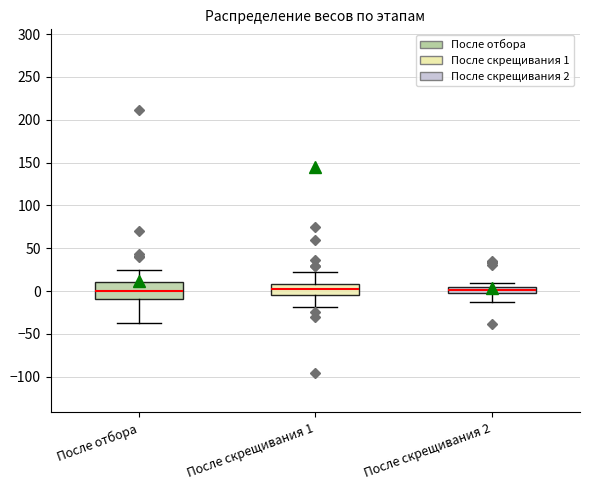

Which box is the tallest, from its lower edge to its upper edge?

После отбора